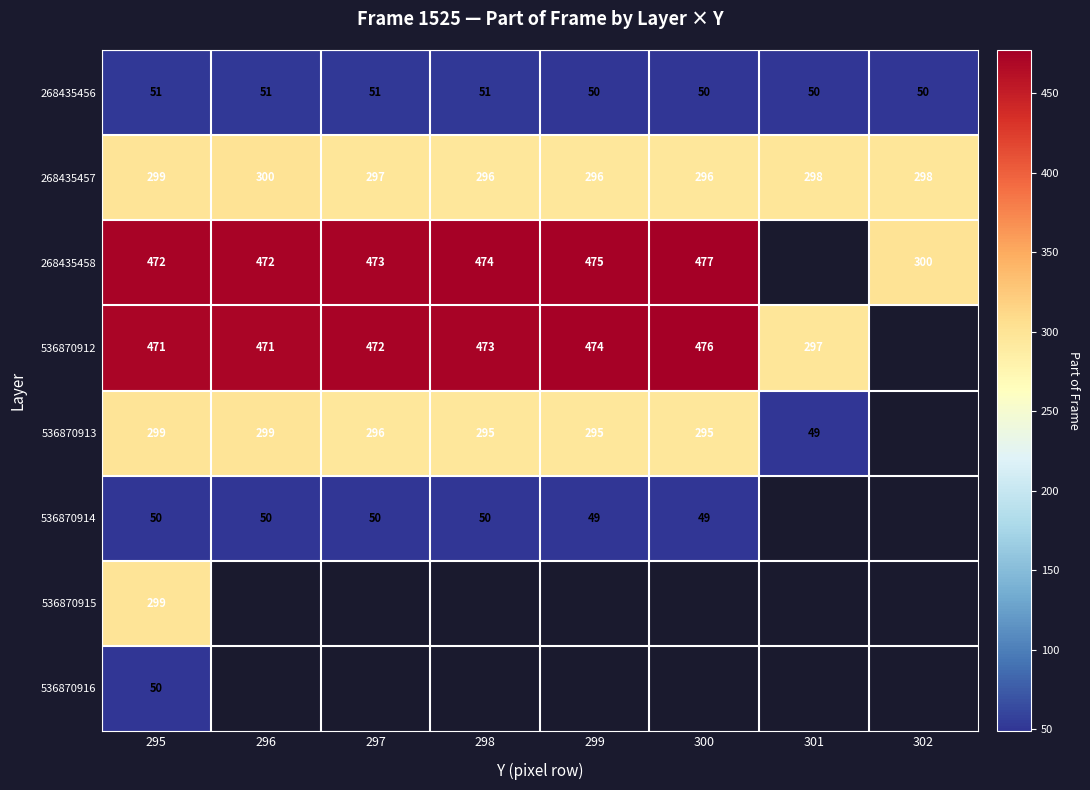

Is it true that 268435458 equals 475 at 299?

True